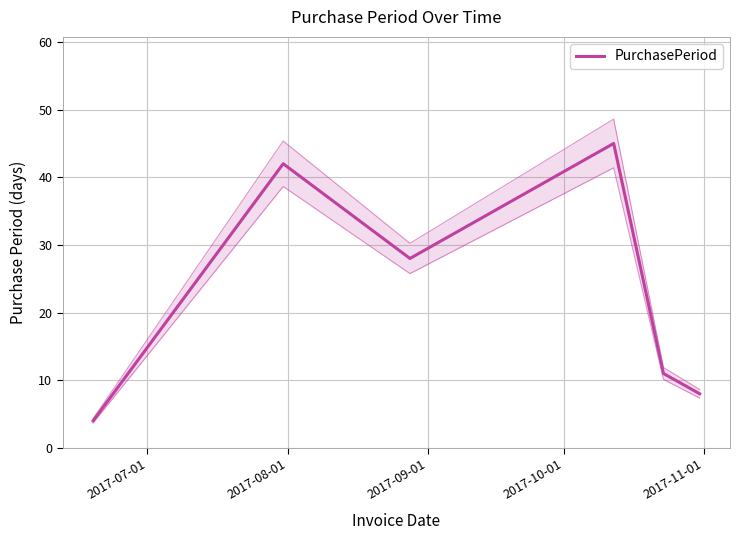

What is the sum of all values?

138